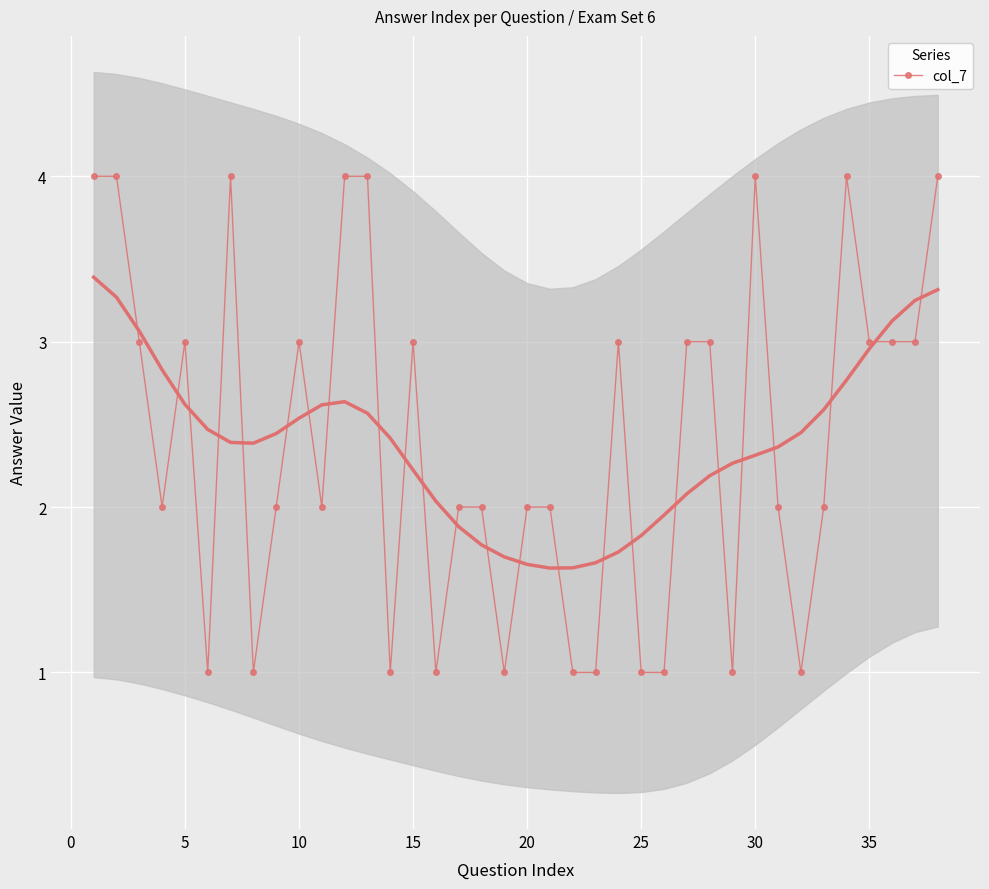

True or false: col_7 has more than 2 points higher than both neighbors.

True